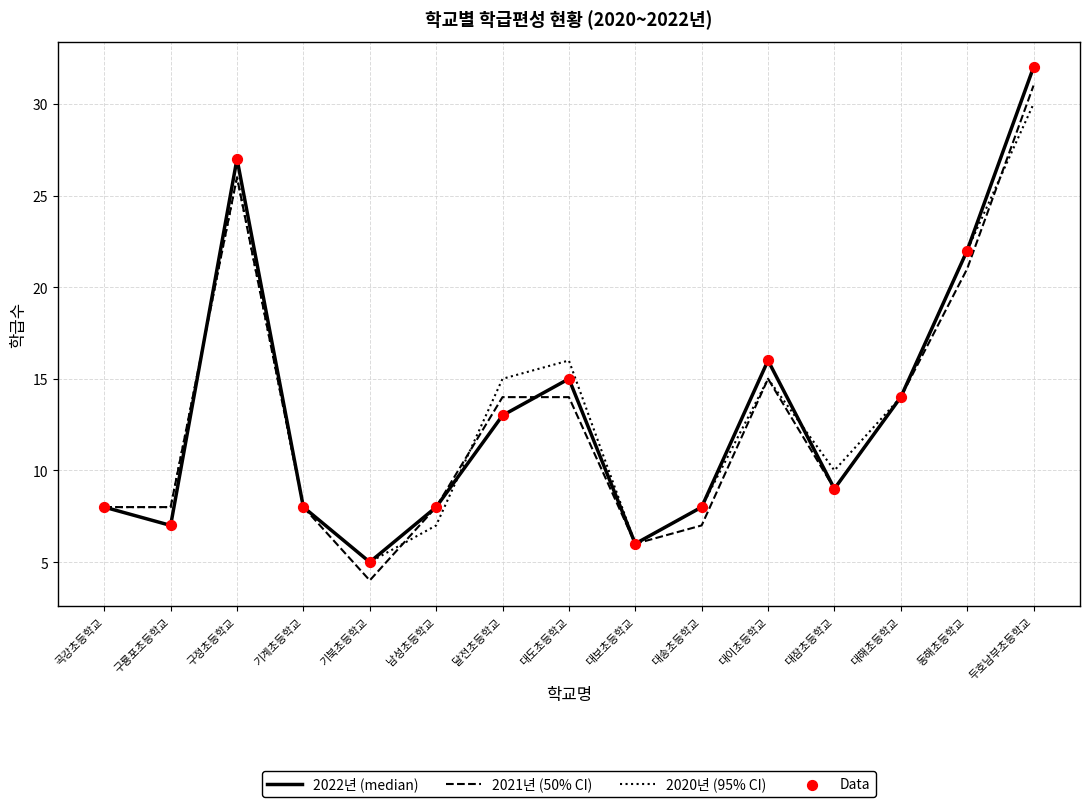

What is the total value across all series at 대송초등학교?

23